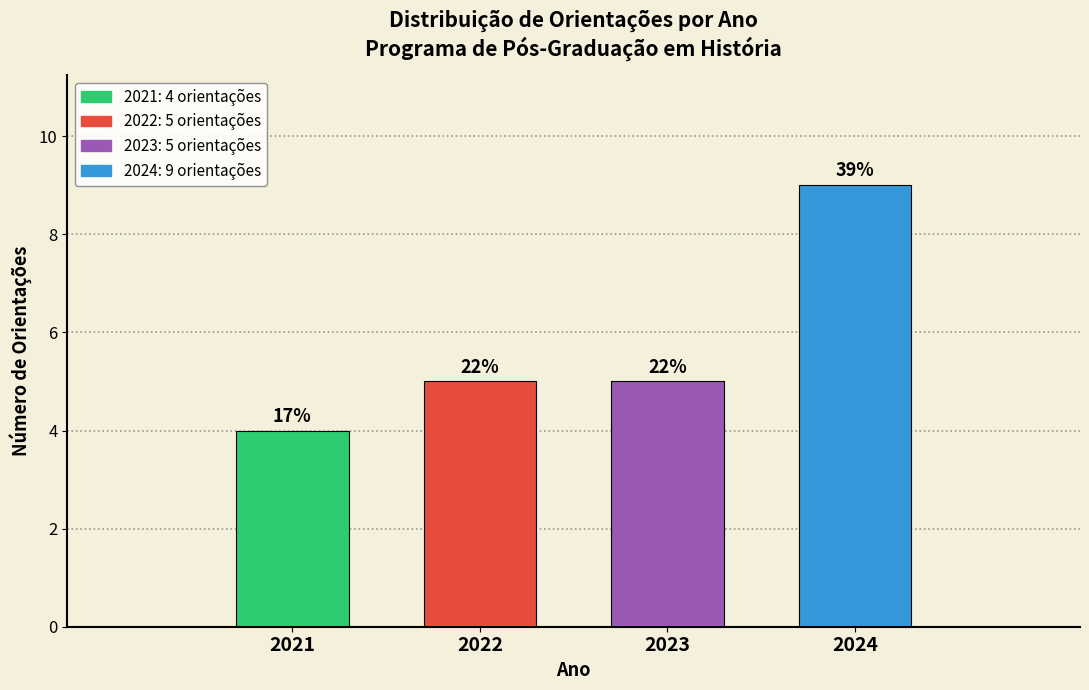

How many bars are there in total?

4